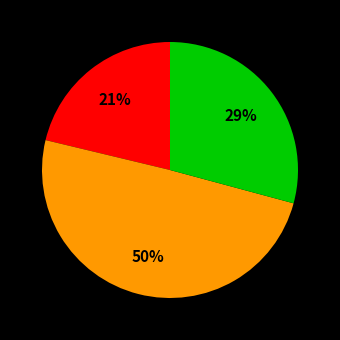

How many segments does this pie chart have?

3